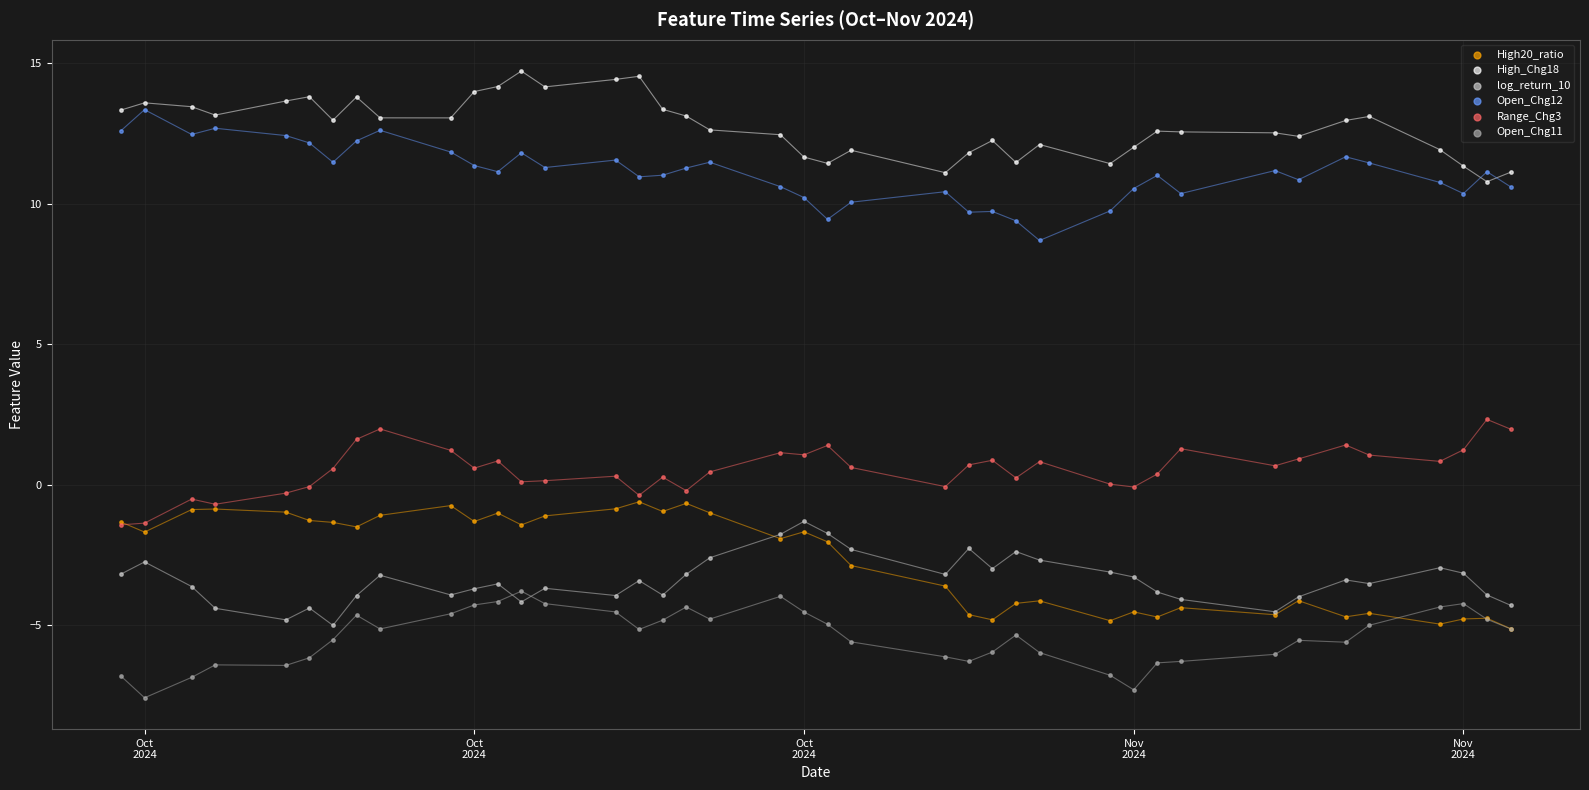

Which series reaches the maximum Y coordinate?

High_Chg18